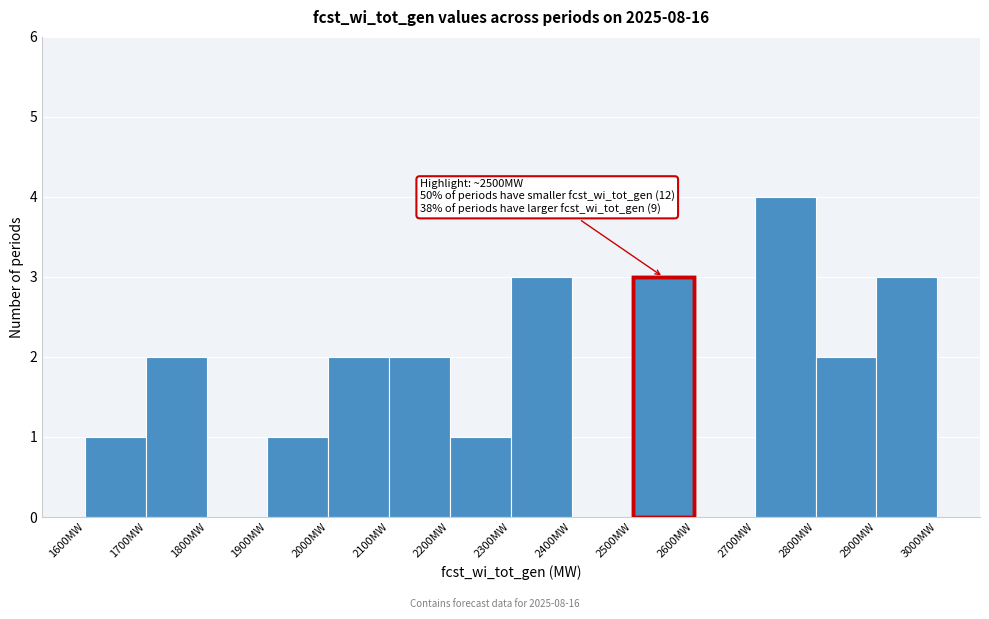

Which range on the x-axis has the tallest bar?

2700 to 2800